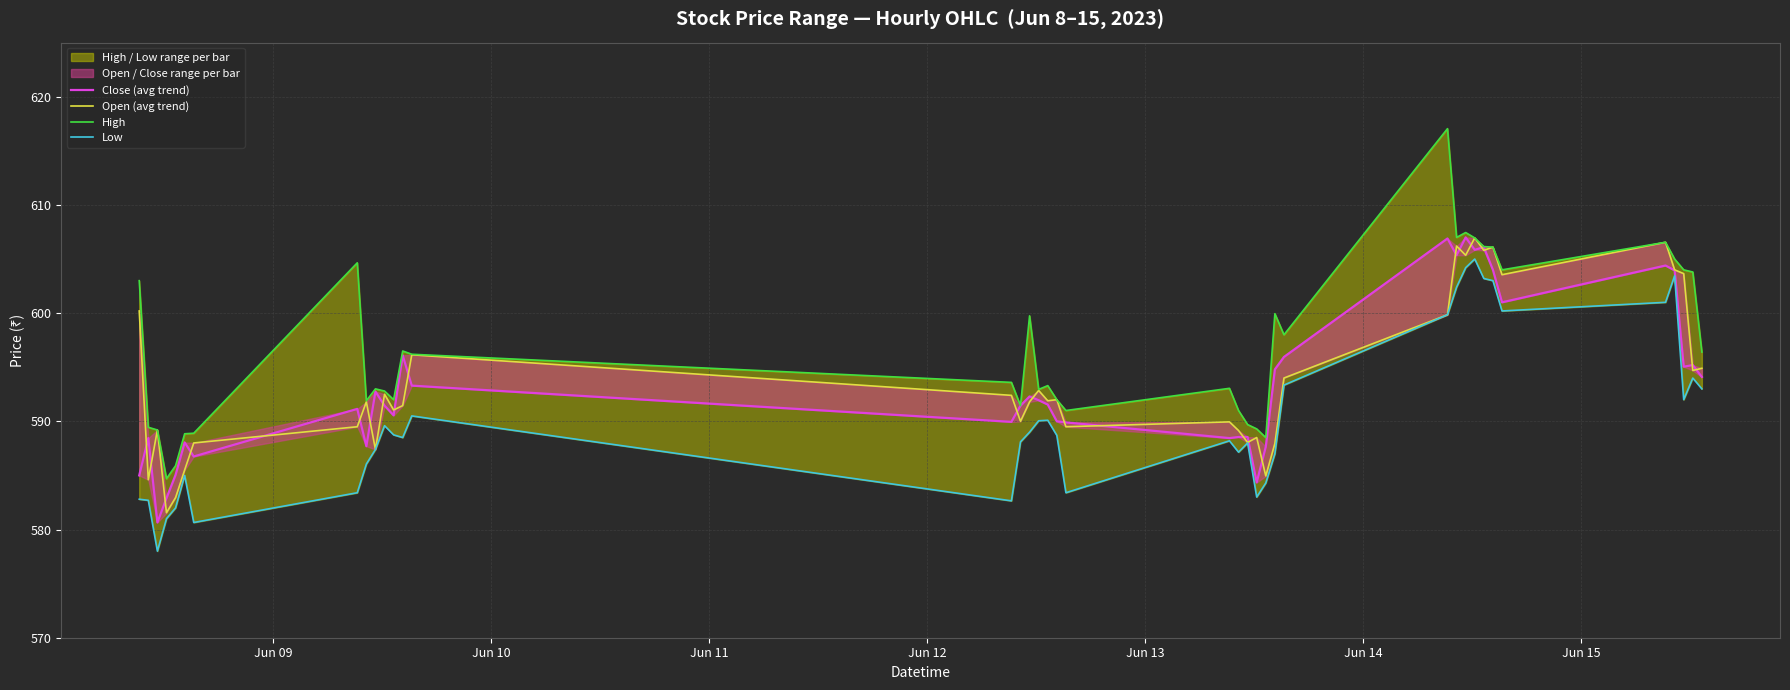

What is the minimum value shown in the chart?

578.0